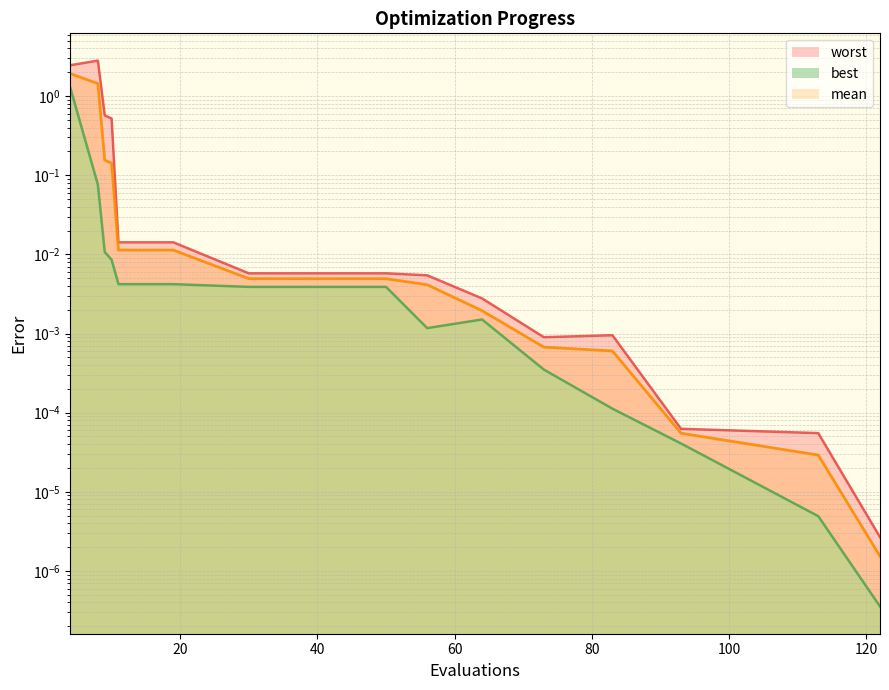

Which has a higher value, 30 or 50?

30